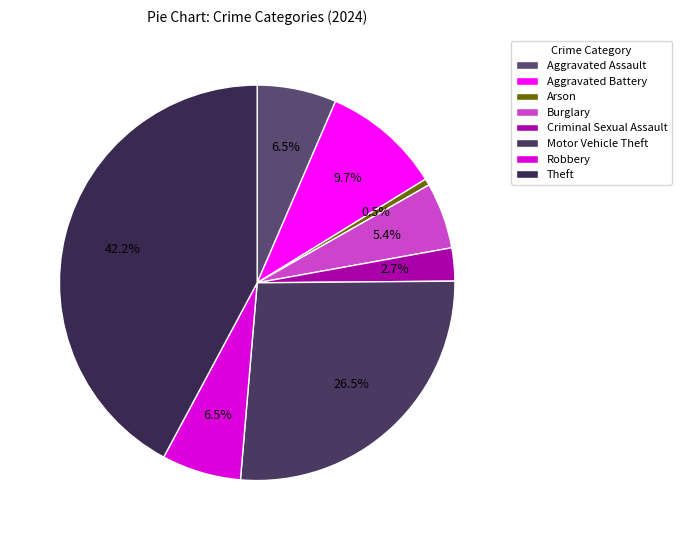

Combined, do Burglary and Aggravated Battery account for over 50%?

No